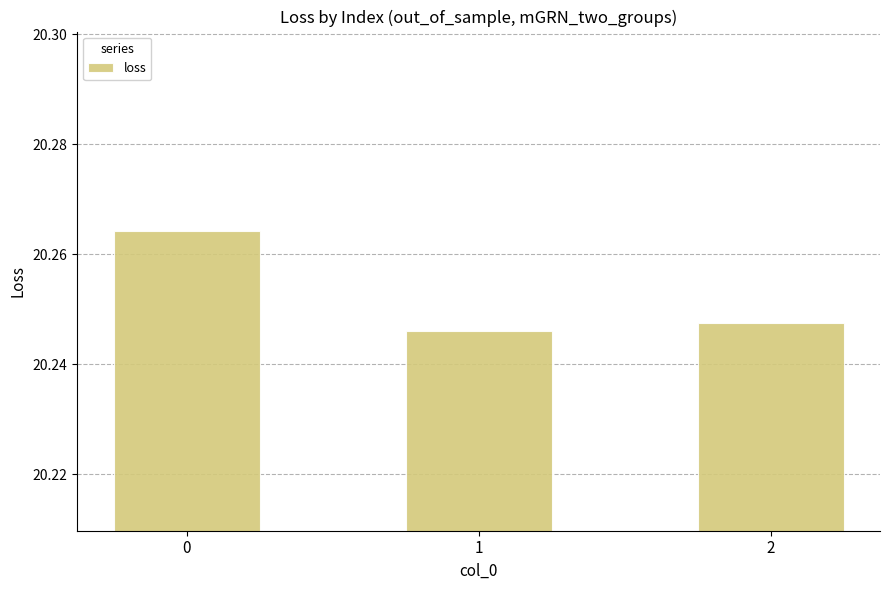

How many series are shown in this chart?

1